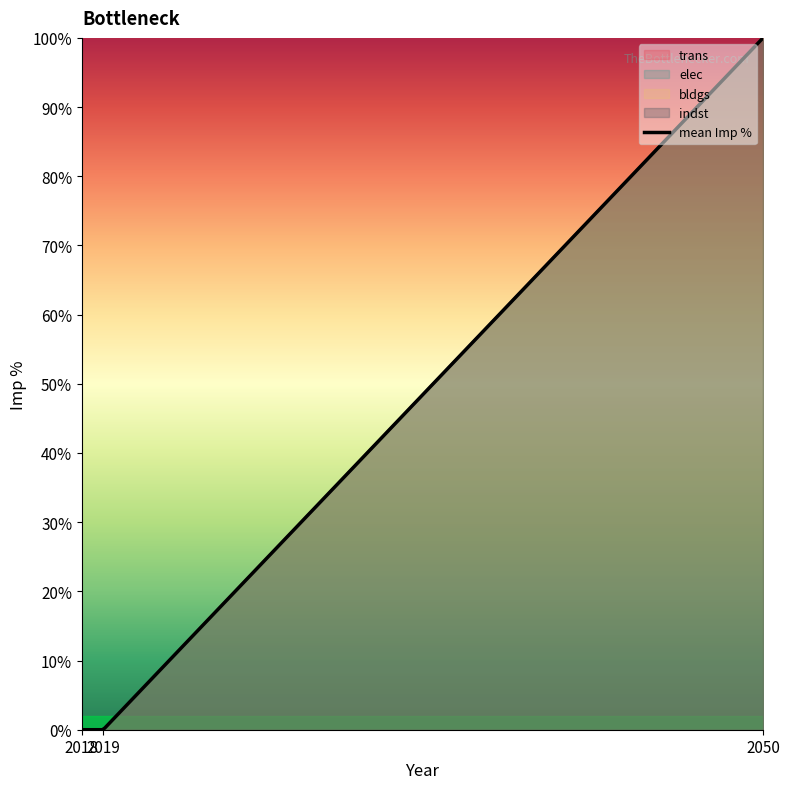

Between 2018 and 2050, which series saw the biggest shift?

trans